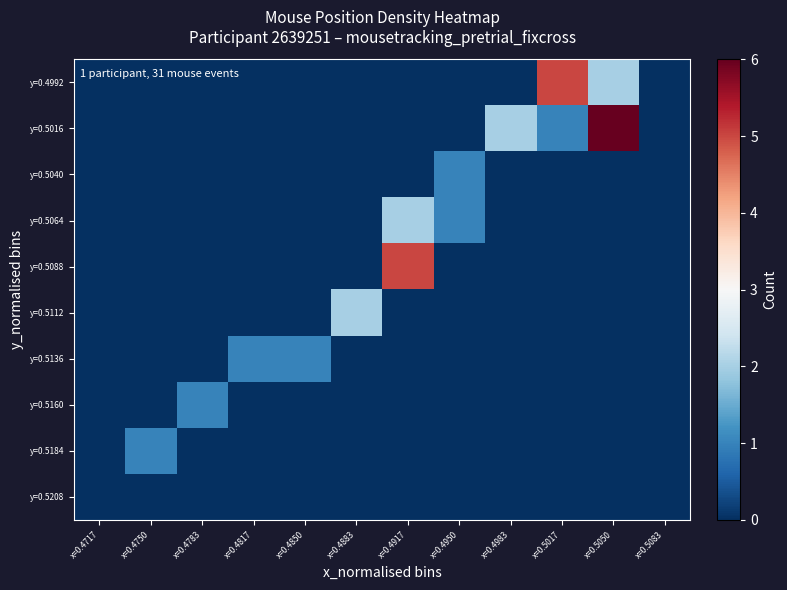

At x=0.4983, list the series in order from smallest to largest.

y=0.4992, y=0.5040, y=0.5064, y=0.5088, y=0.5112, y=0.5136, y=0.5160, y=0.5184, y=0.5208, y=0.5016